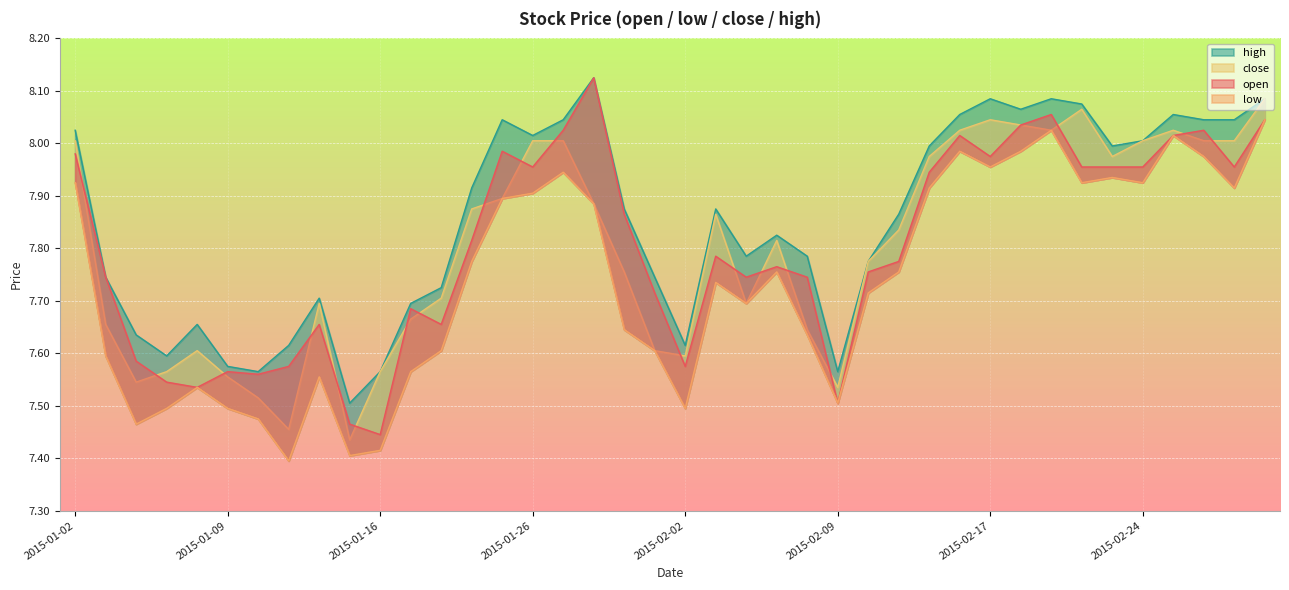

Count the number of categories in the chart.

40